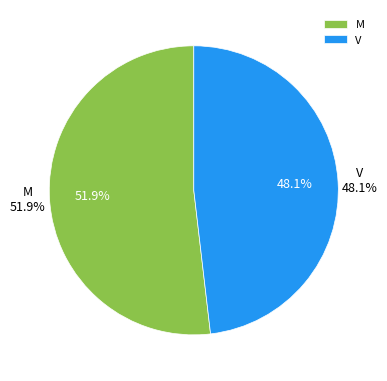

Approximately how many times larger is the value at M compared to V?

1.1